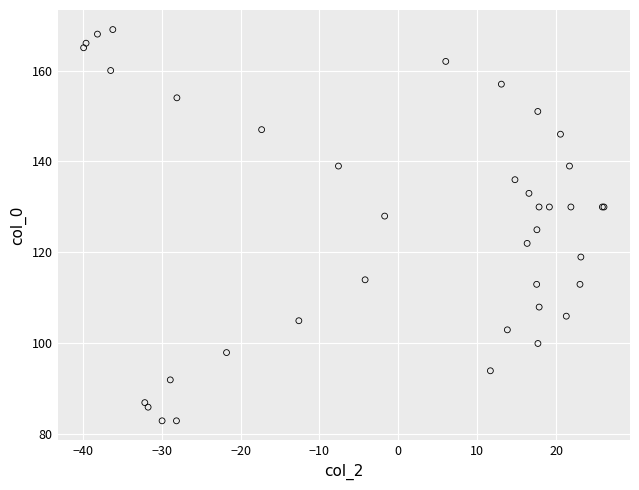

What Y value in the scatter plot is closest to 126?

125